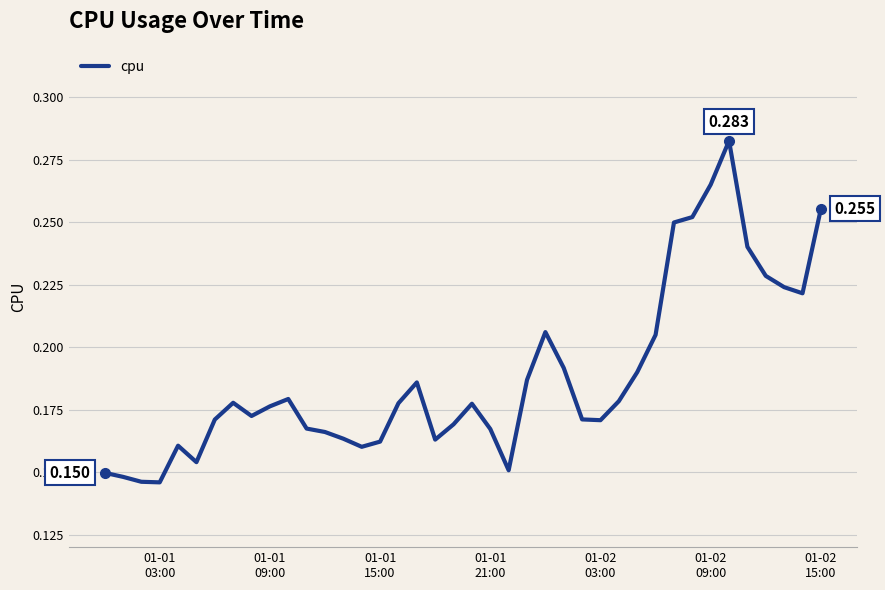

True or false: there are more than 0 points higher than both neighbors.

True